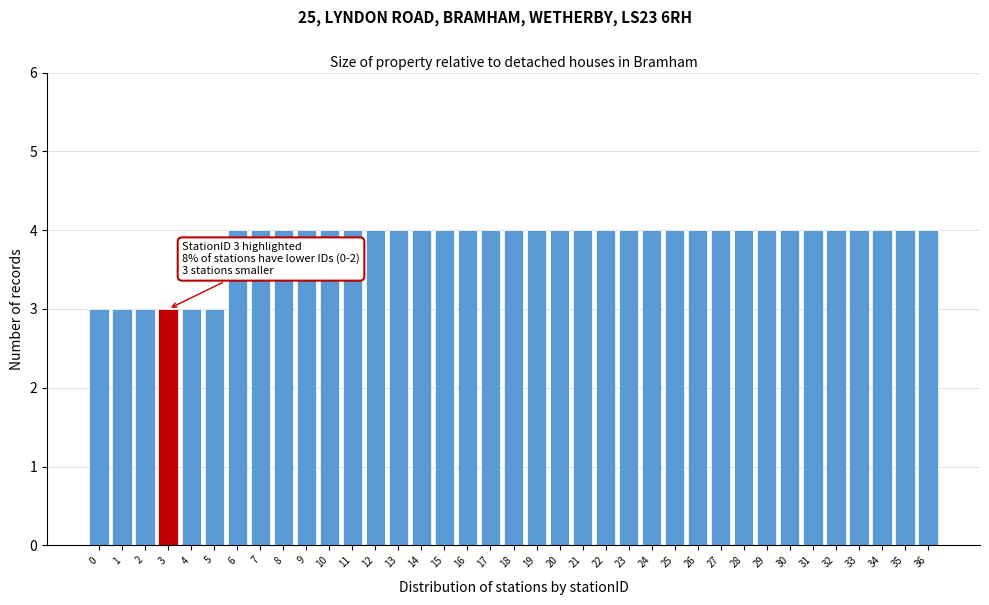

What is the average value?

4